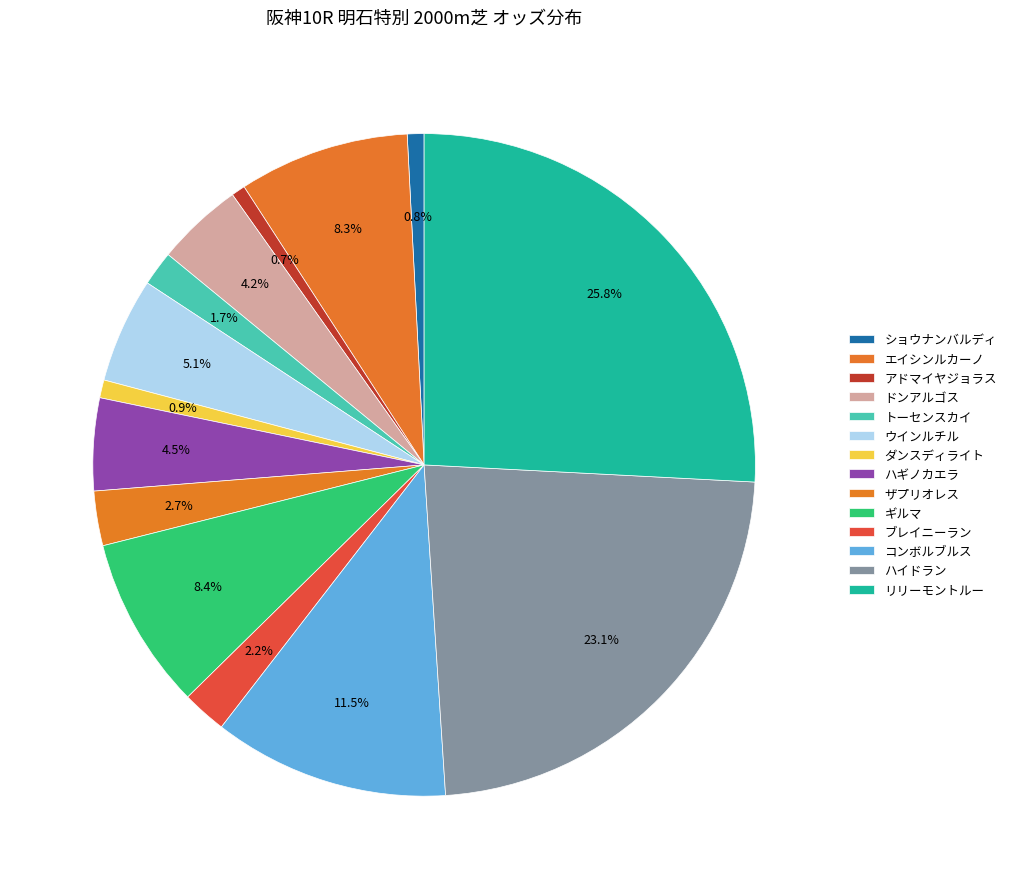

What portion of the pie excludes エイシンルカーノ?

91.7%